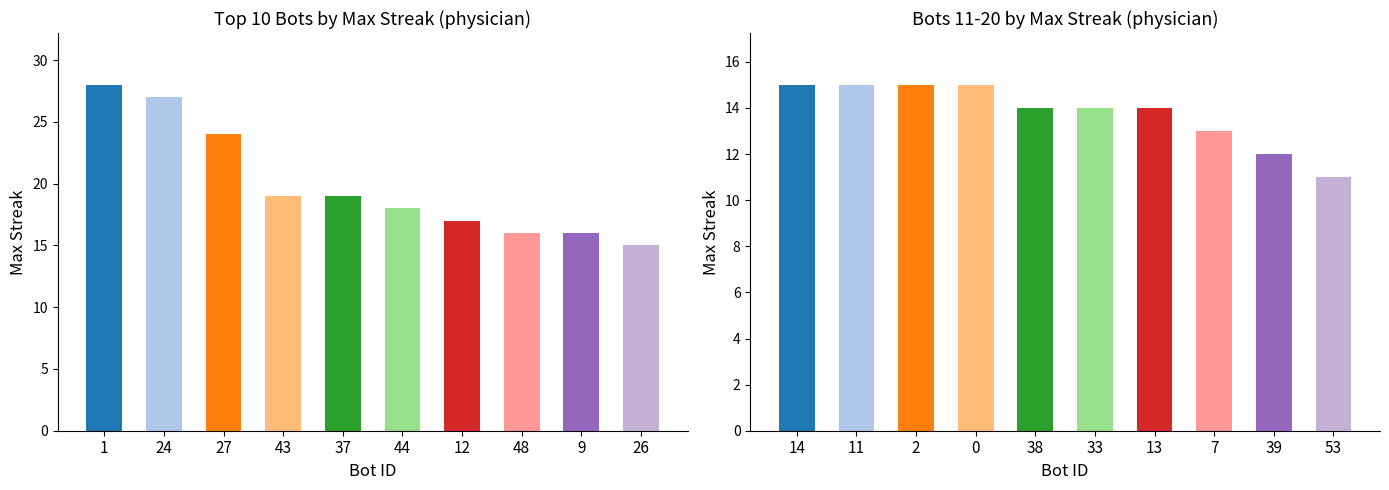

Which label corresponds to the largest value in the chart?

14